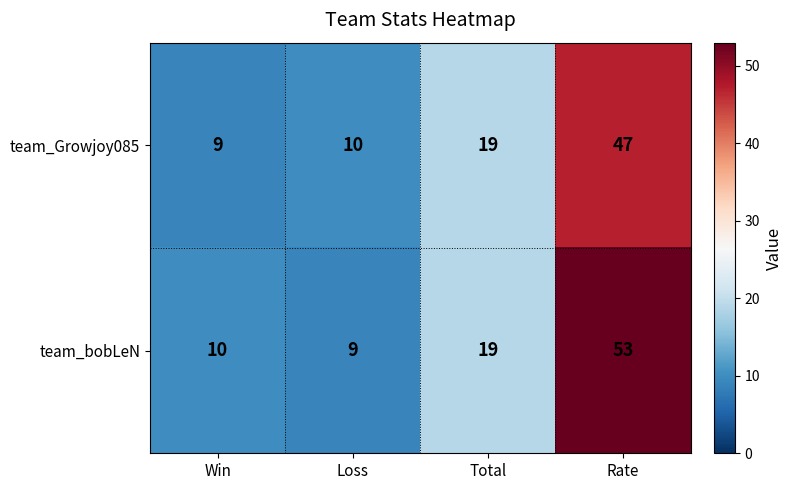

What is the minimum value shown in the chart?

9